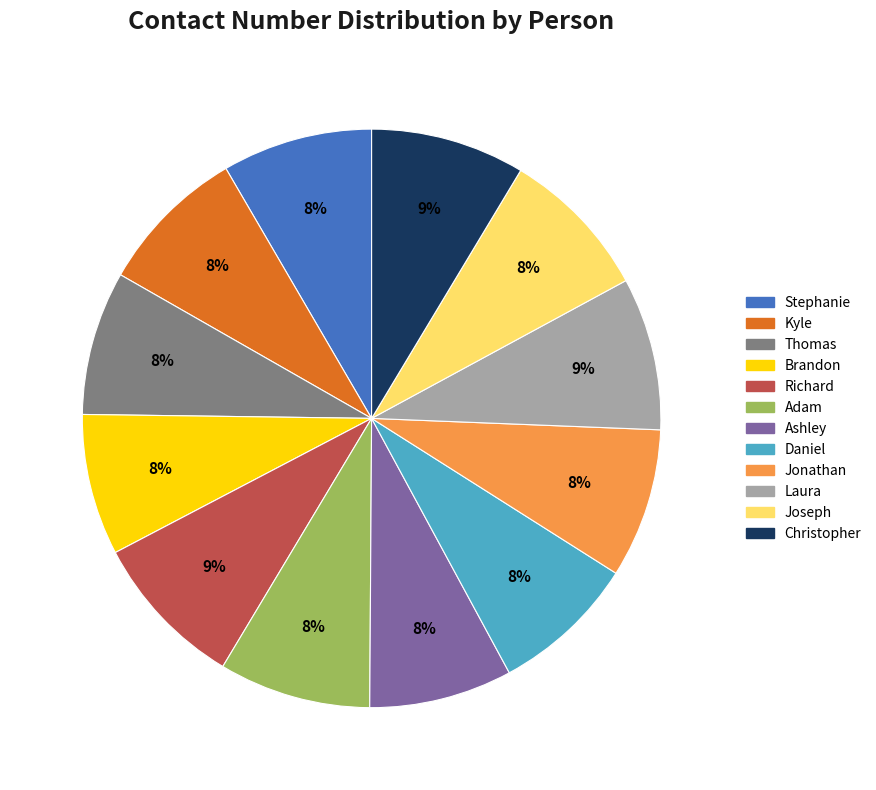

Is there a majority slice in this chart?

No